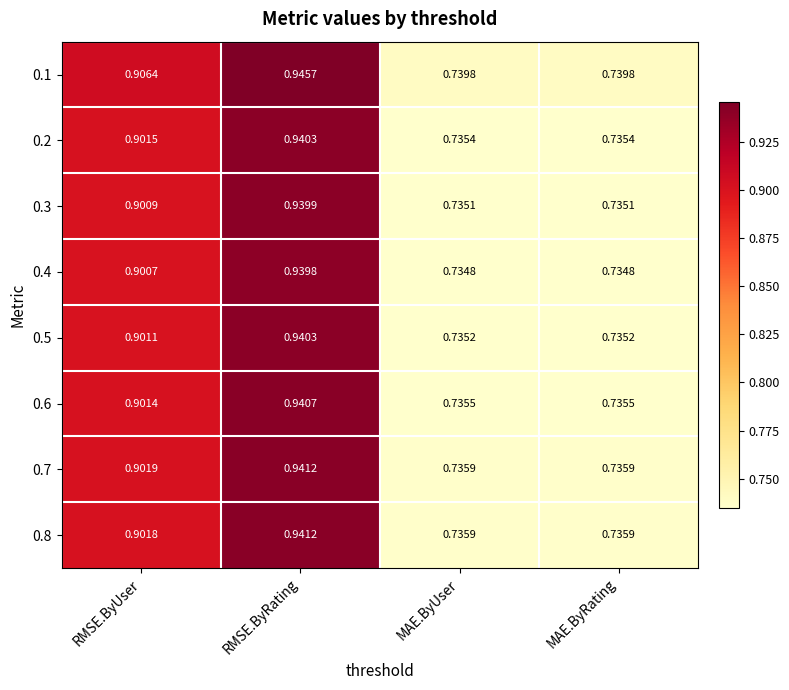

At which category is the sum across all series the highest?

RMSE.ByRating